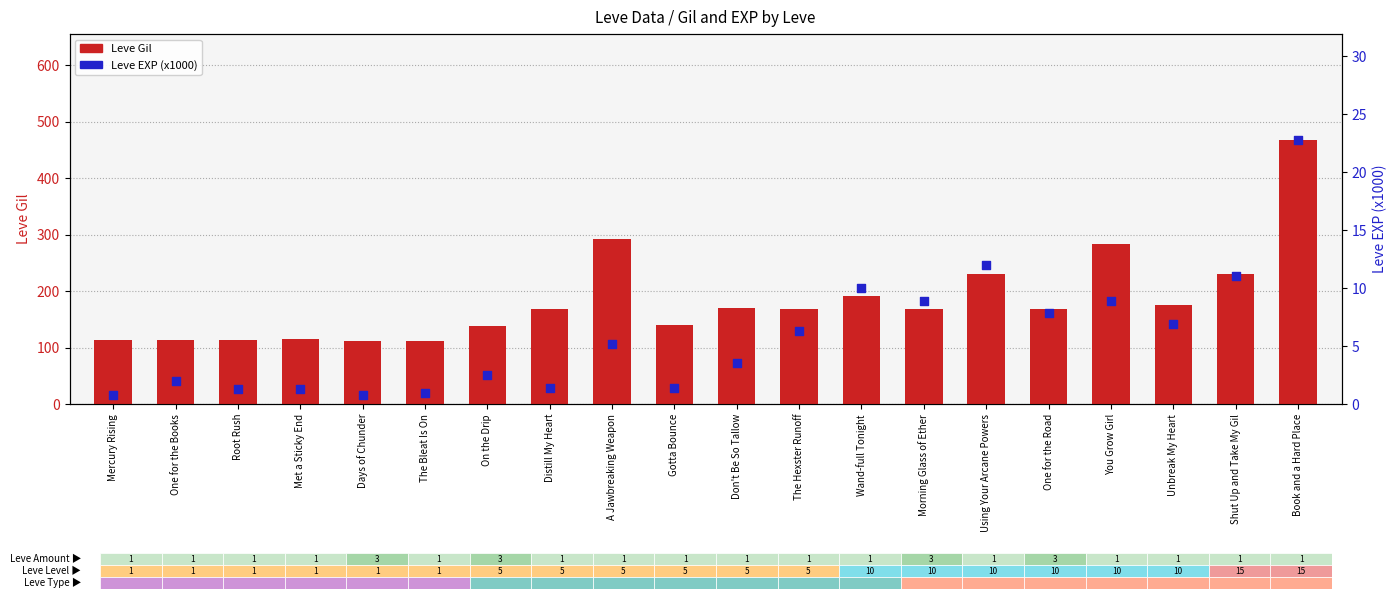

Which series has the largest Y range (max minus min)?

Leve Gil